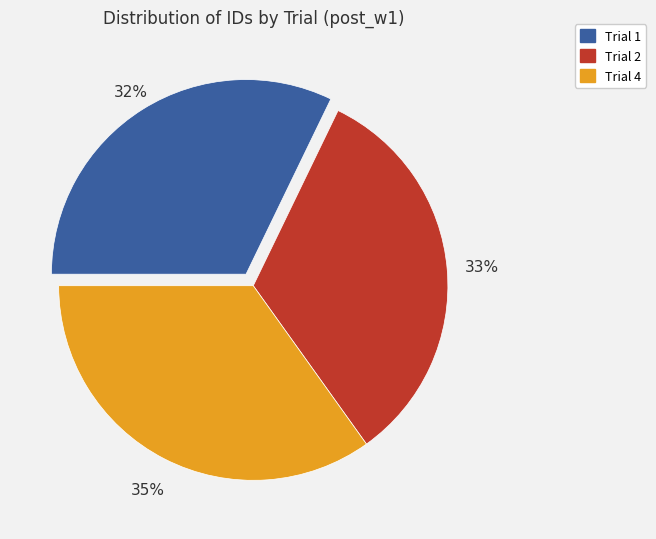

Between Trial 1 and Trial 2, which is larger?

Trial 2